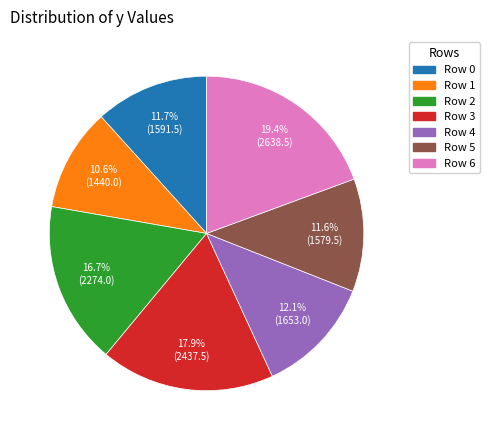

What is the largest slice in the pie chart?

Row 6